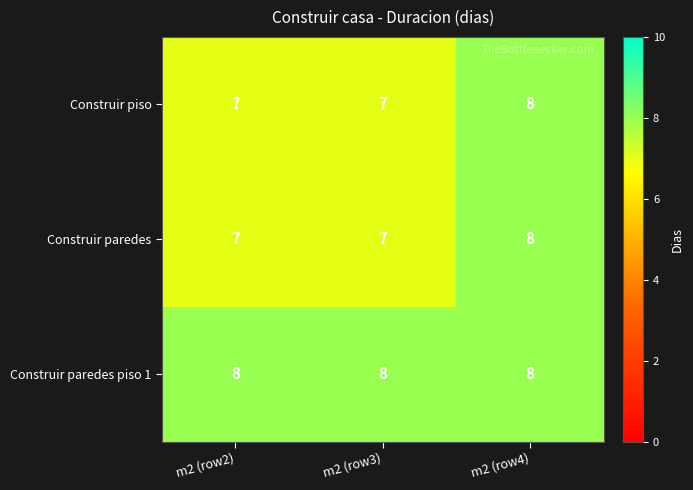

Reading right to left, extract all data points from this chart.

Construir piso: m2 (row4)=8	m2 (row3)=7	m2 (row2)=7
Construir paredes: m2 (row4)=8	m2 (row3)=7	m2 (row2)=7
Construir paredes piso 1: m2 (row4)=8	m2 (row3)=8	m2 (row2)=8